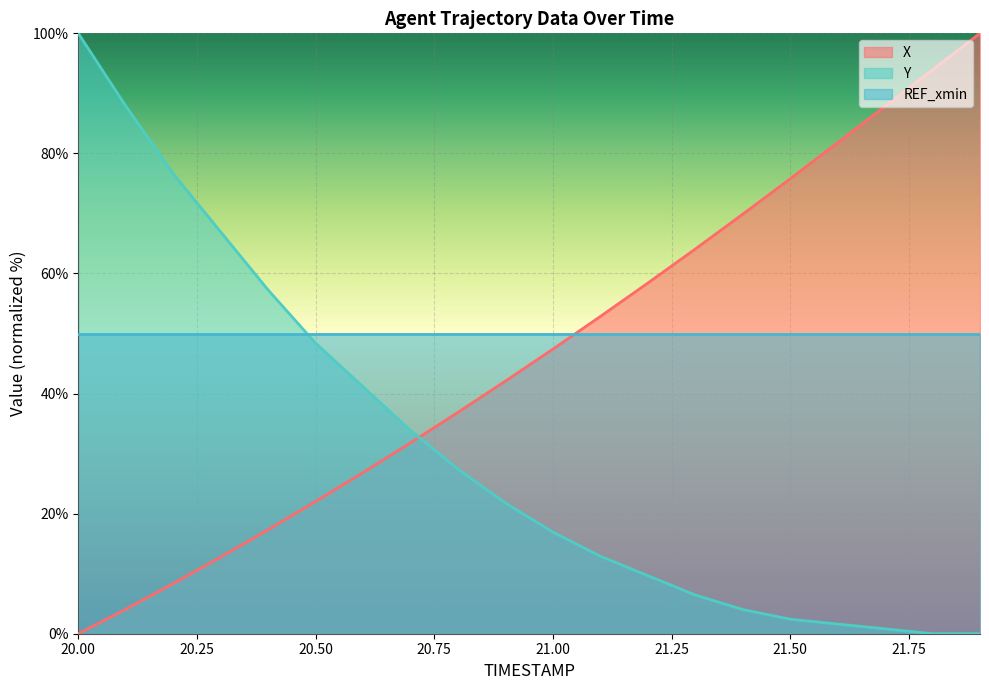

Is the value of Y at 21.2 greater than the value of X at 20.1?

Yes